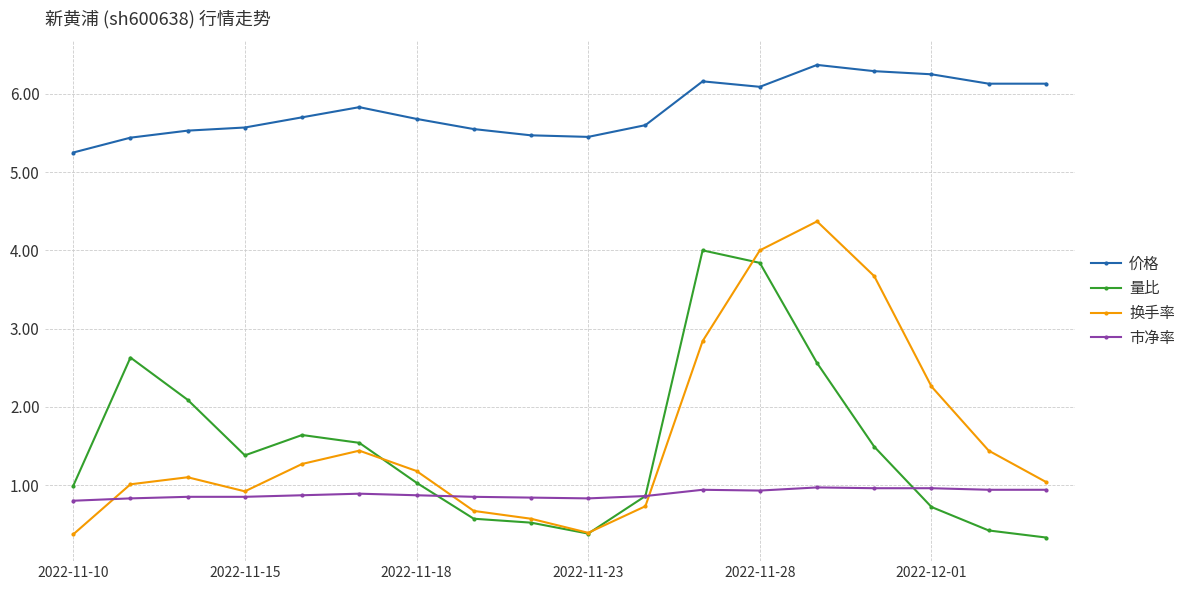

True or false: 价格 and 量比 intersect in this chart.

False